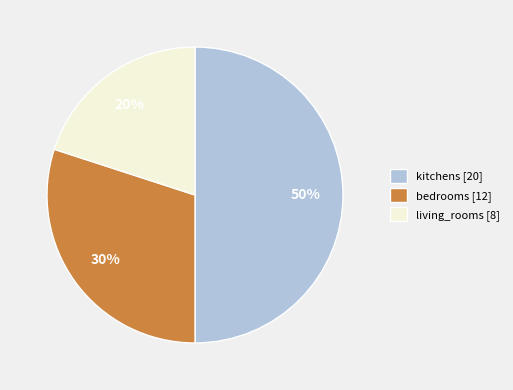

What percentage is the living_rooms slice, to the nearest percent?

20%